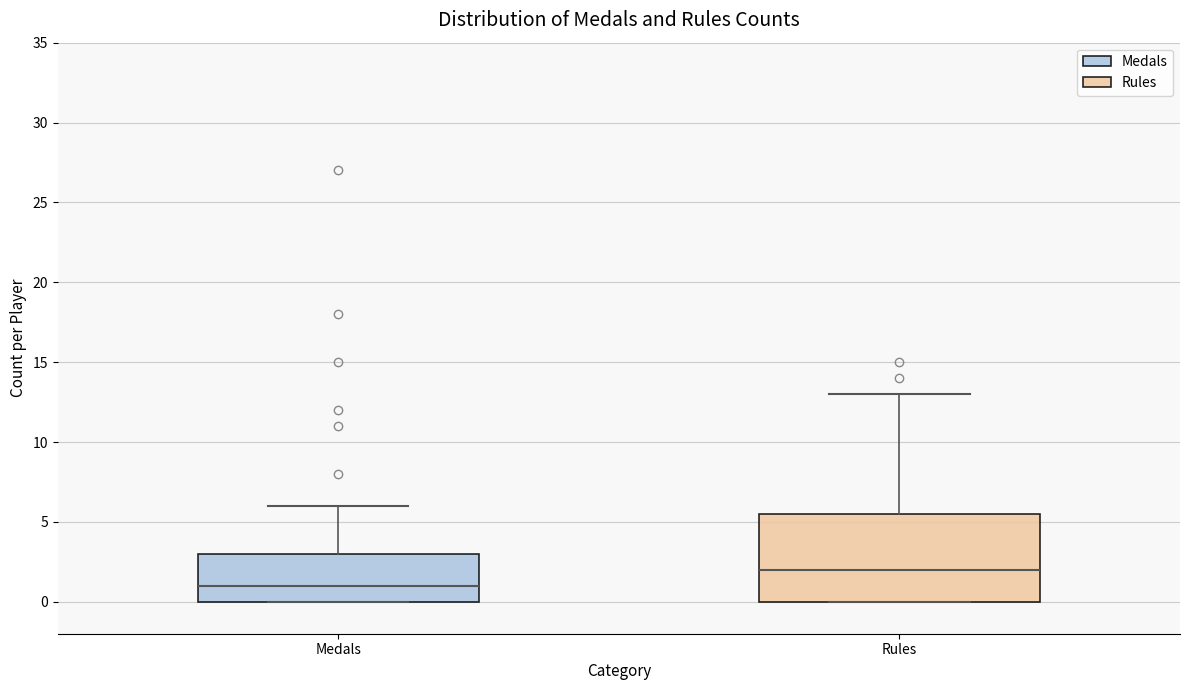

Comparing the boxes themselves (not the whiskers), which one is the tallest?

Rules